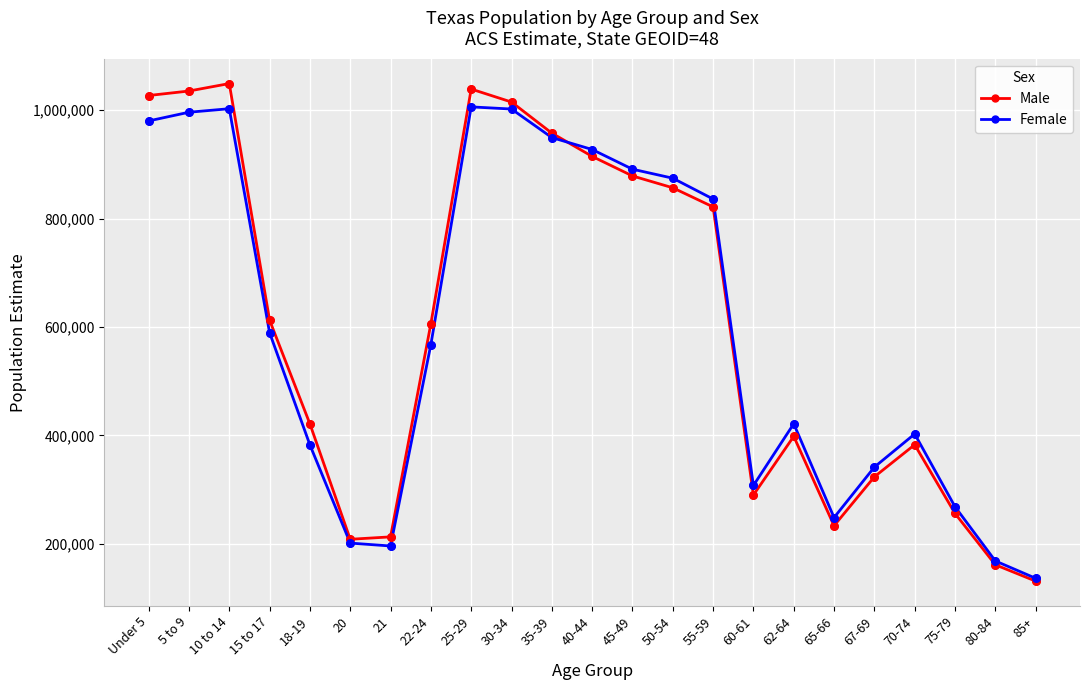

What is the total value across all series at 21?

408778